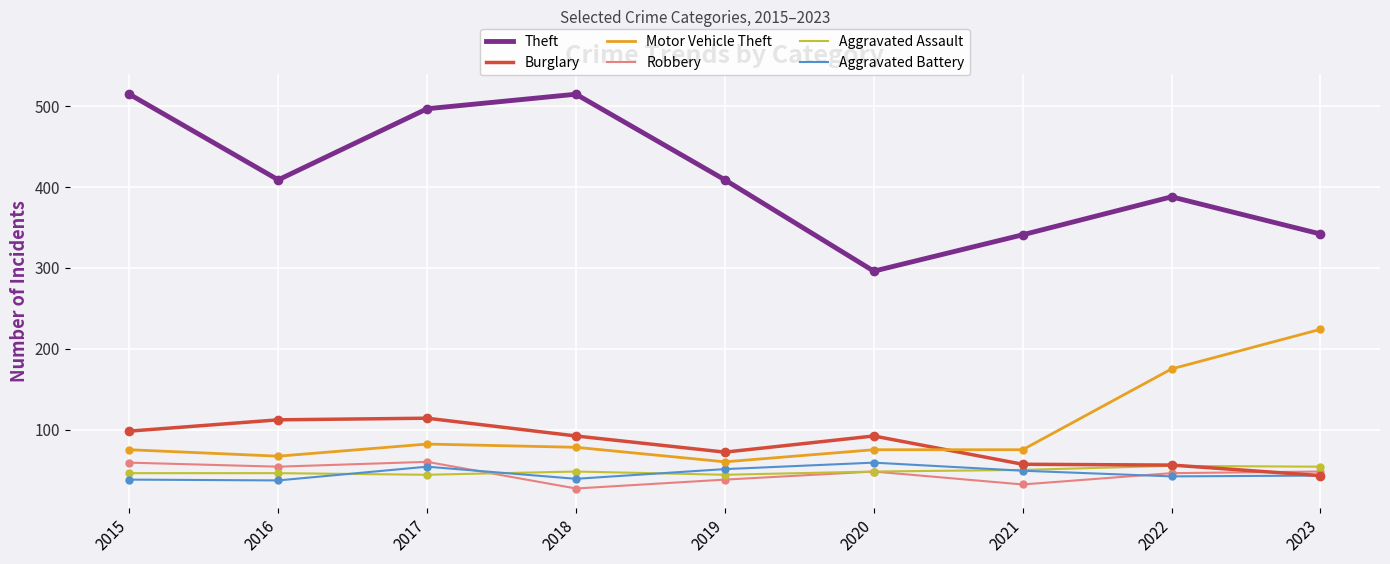

Which series has the largest total across all categories?

Theft